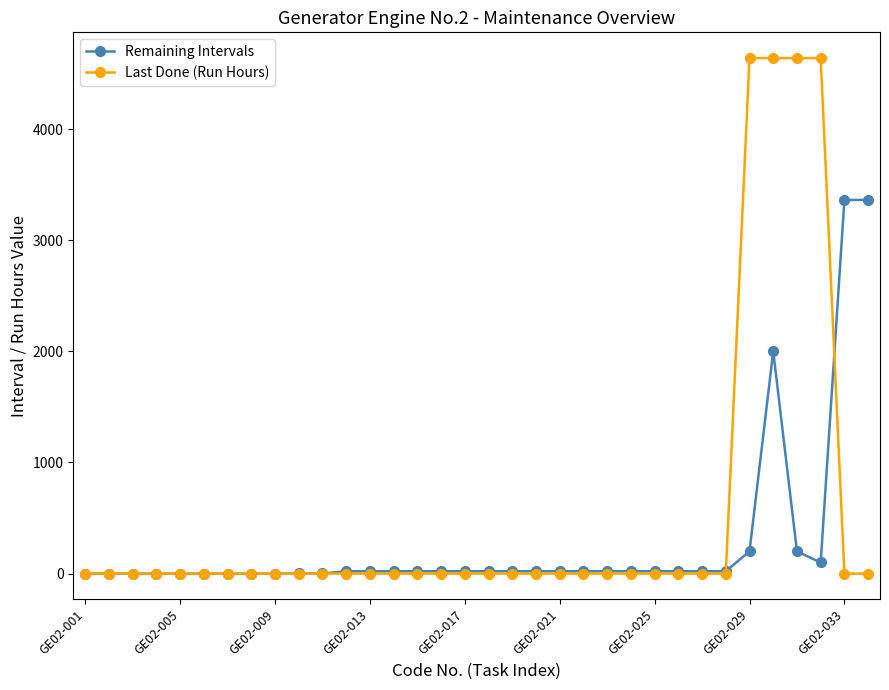

How many lines are shown in the chart?

2